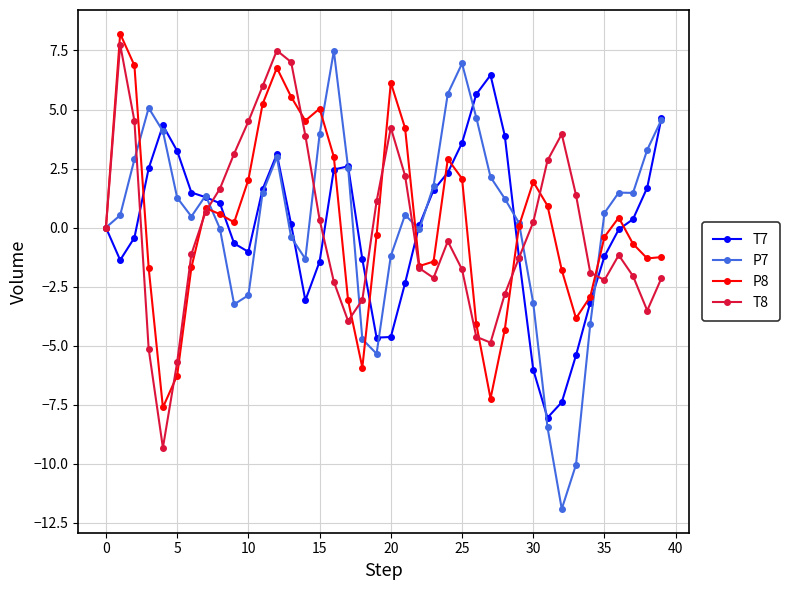

How many lines are shown in the chart?

4